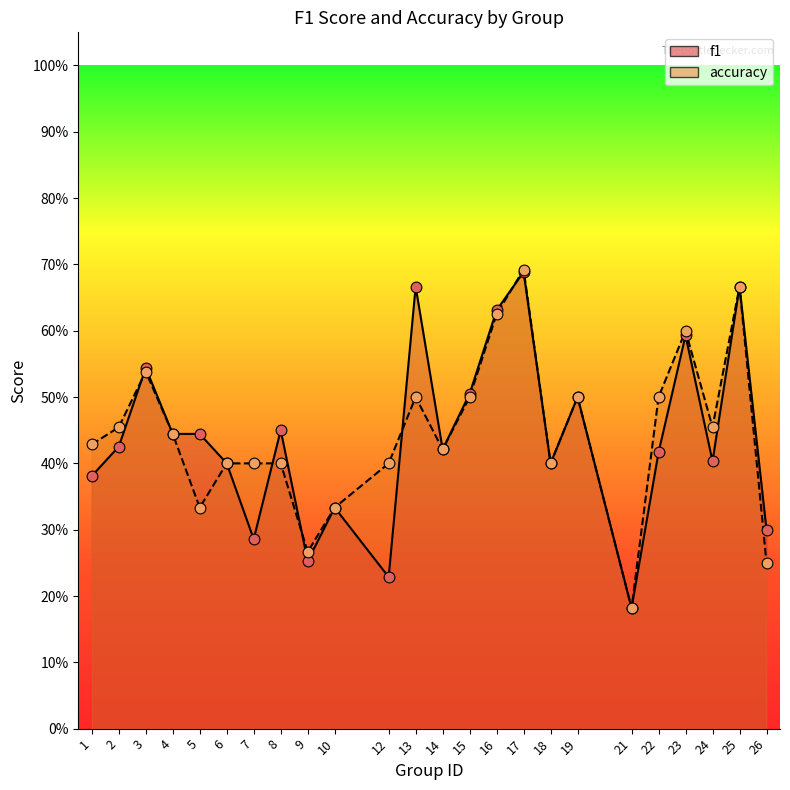

What are all the series names shown in the legend?

f1, accuracy